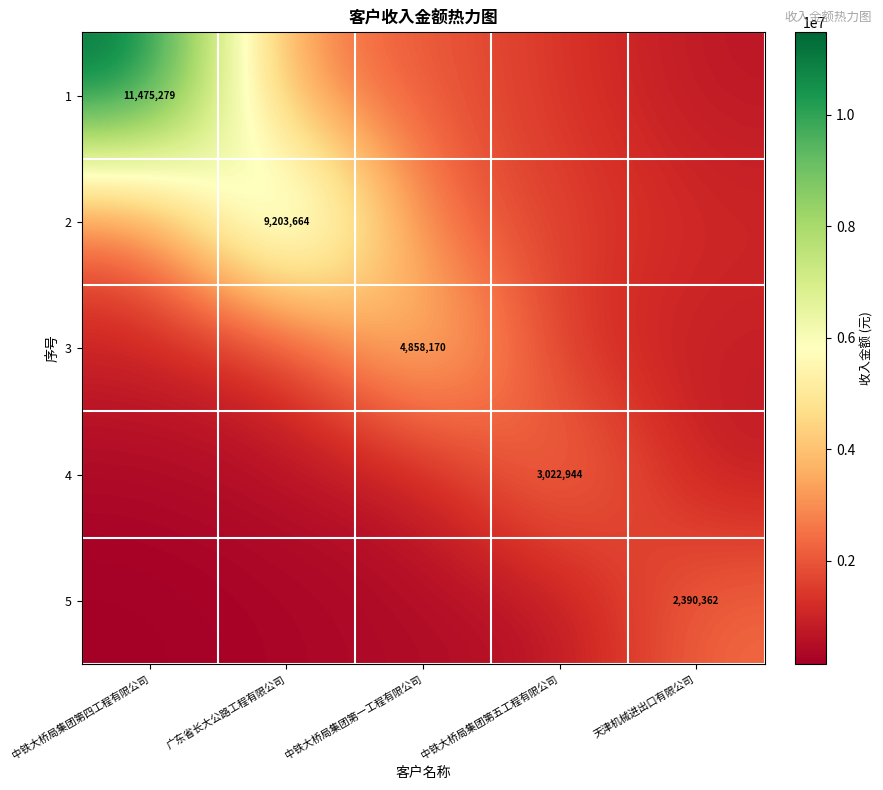

What is the total value across all series at 中铁大桥局集团第一工程有限公司?

10288371.3